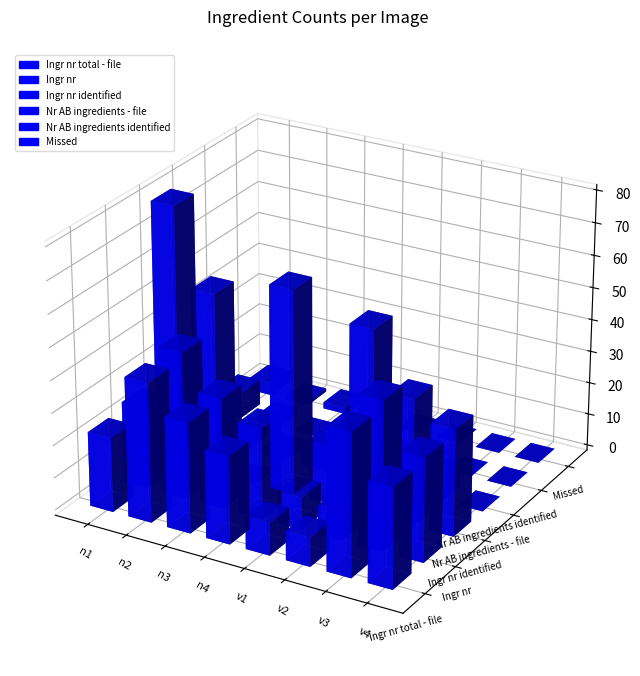

Which series has the widest spread of values?

Ingr nr identified